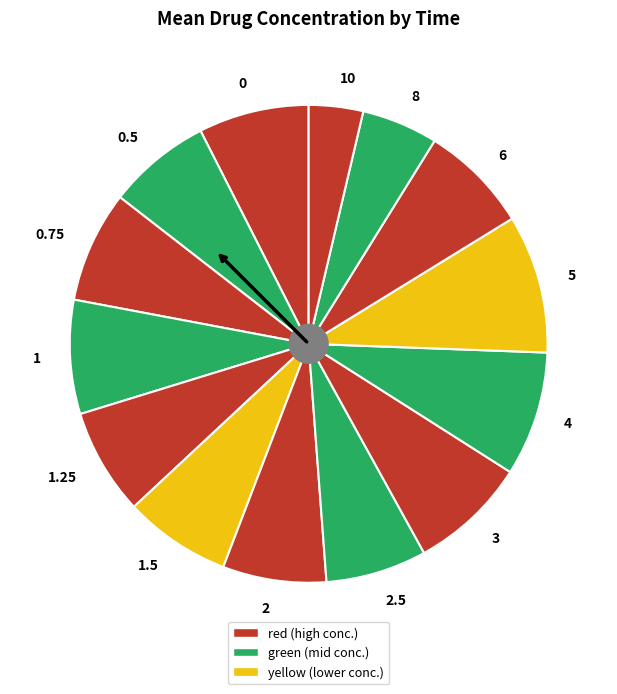

Do 3 and 2.5 together represent more than half of the pie?

No